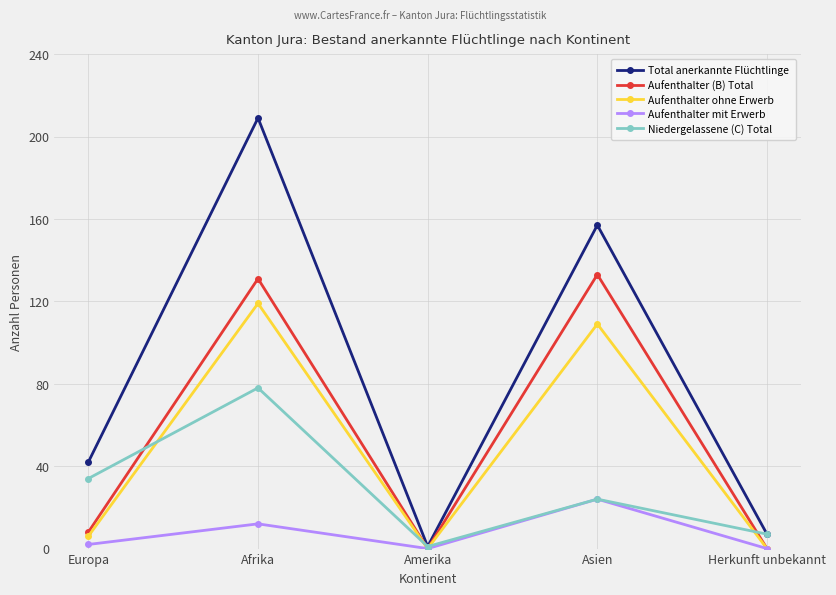

Reading left to right, extract all data points from this chart.

Total anerkannte Flüchtlinge: 42	209	1	157	7
Aufenthalter (B) Total: 8	131	0	133	0
Aufenthalter ohne Erwerb: 6	119	0	109	0
Aufenthalter mit Erwerb: 2	12	0	24	0
Niedergelassene (C) Total: 34	78	1	24	7